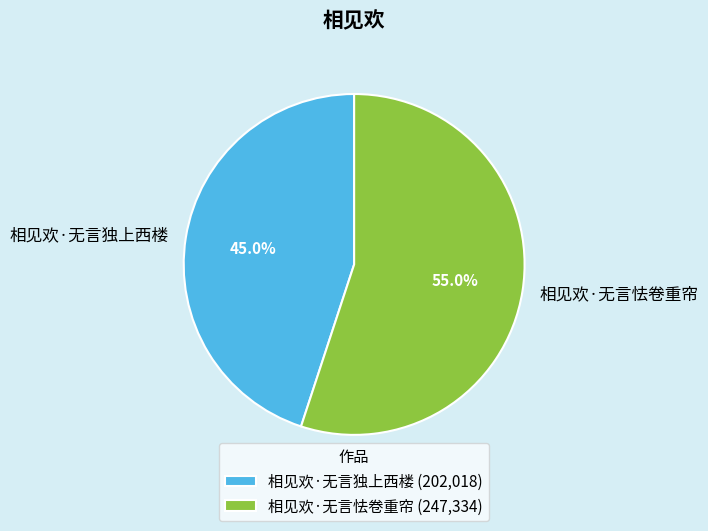

Rank the categories by value from lowest to highest.

相见欢·无言独上西楼, 相见欢·无言怯卷重帘